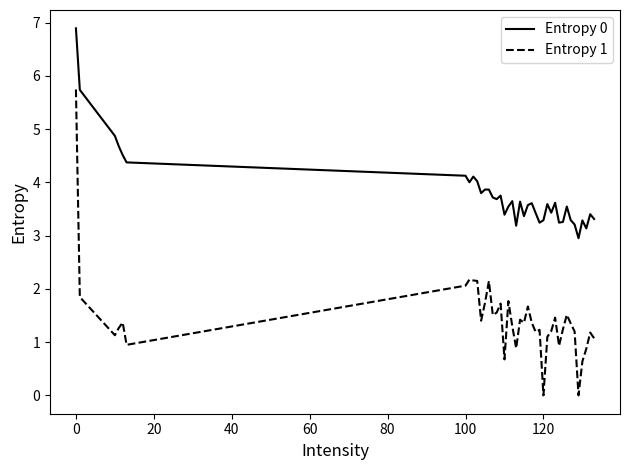

List the series in order of their peak value, lowest first.

Entropy 1, Entropy 0